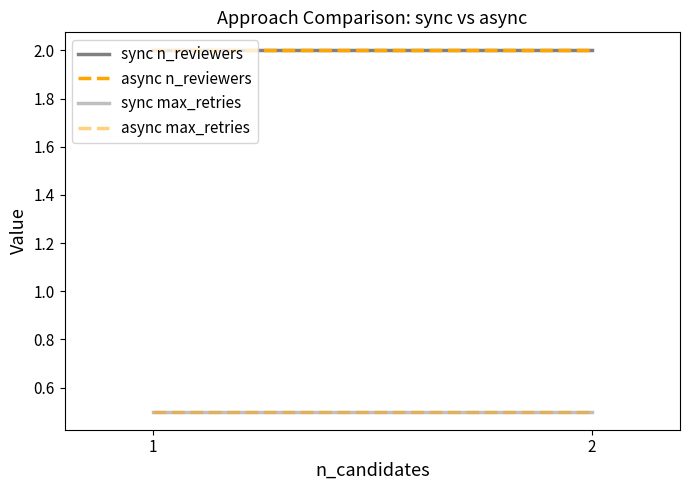

True or false: async n_reviewers has a value of 3.3 at 2.

False